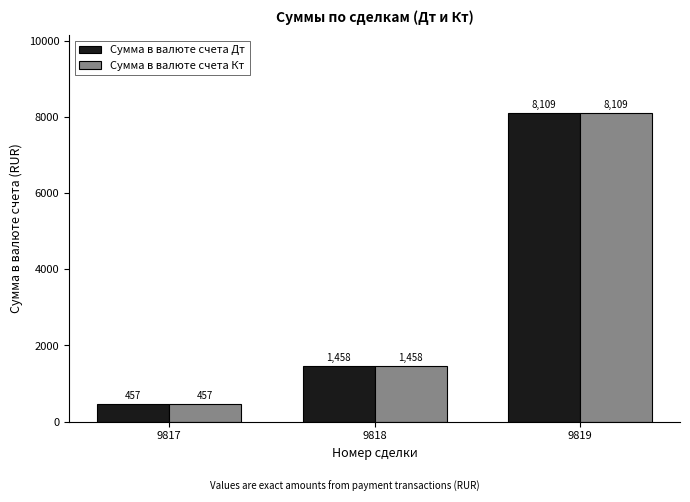

List the labels in order of Сумма в валюте счета Дт value, largest first.

9819, 9818, 9817